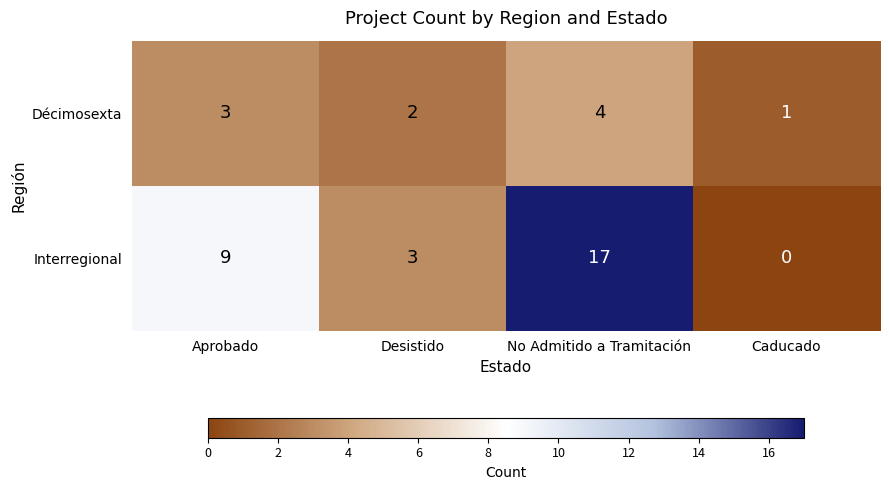

At which label is Décimosexta closest to 2?

Desistido